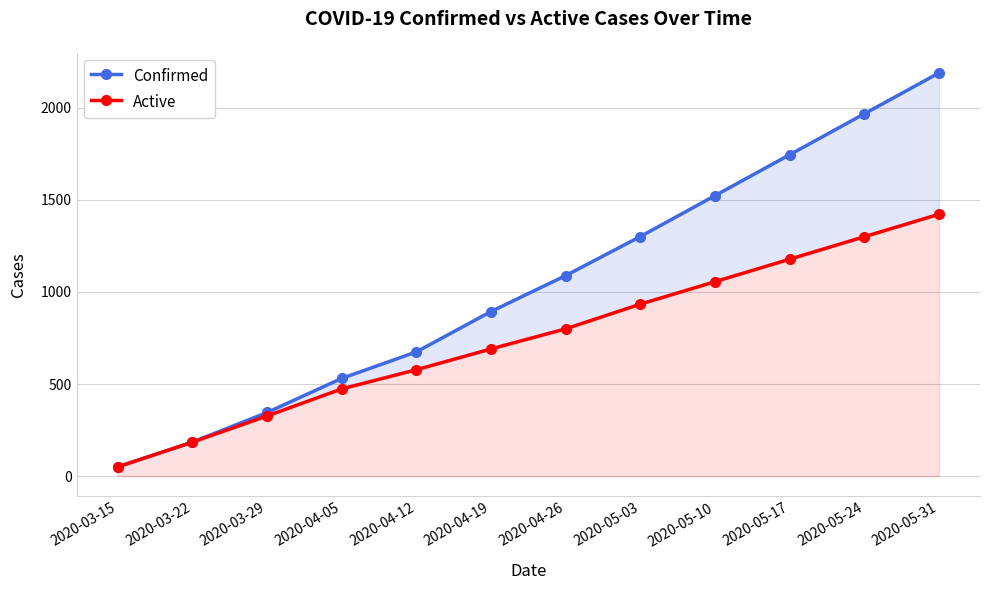

True or false: Active and Confirmed cross at least once.

False